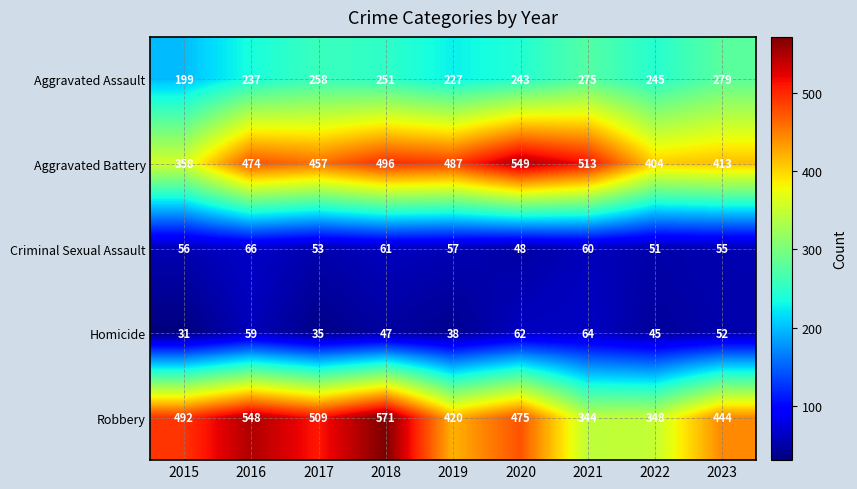

List the labels in order of Aggravated Assault value, largest first.

2023, 2021, 2017, 2018, 2022, 2020, 2016, 2019, 2015